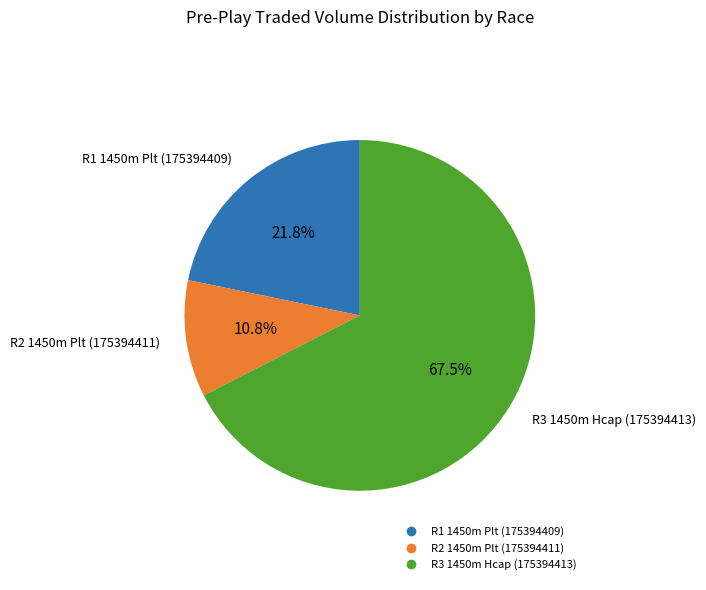

To the nearest percent, what is the difference between the R1 1450m Plt (175394409) and R2 1450m Plt (175394411) slice percentages?

11%